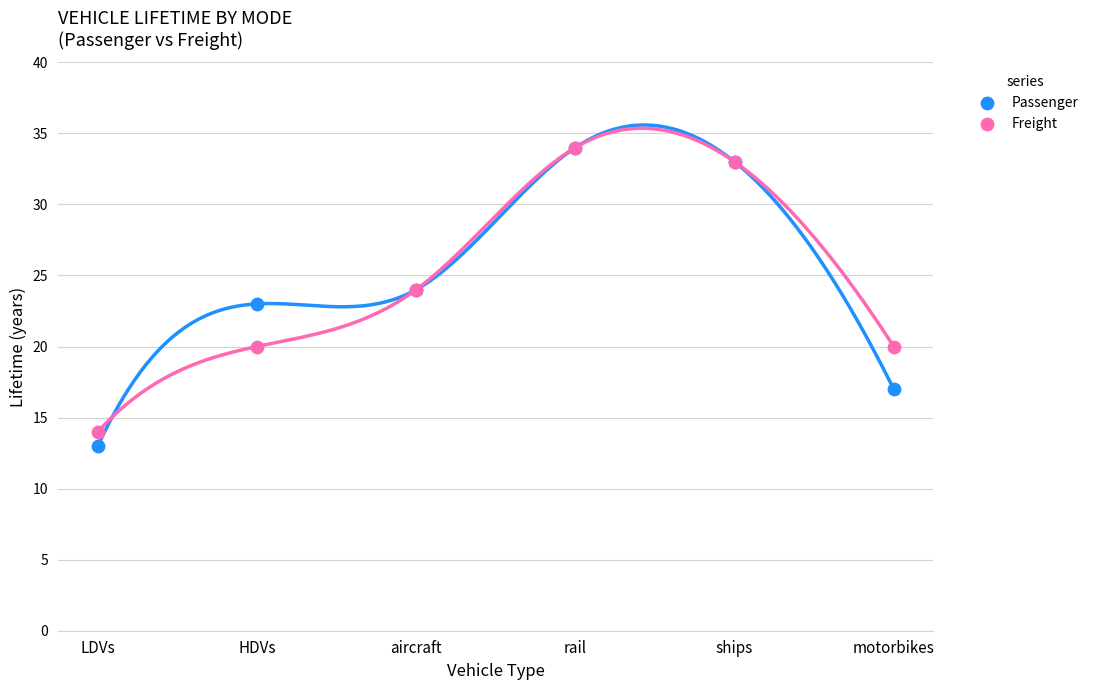

What are all the series names shown in the legend?

Passenger, Freight